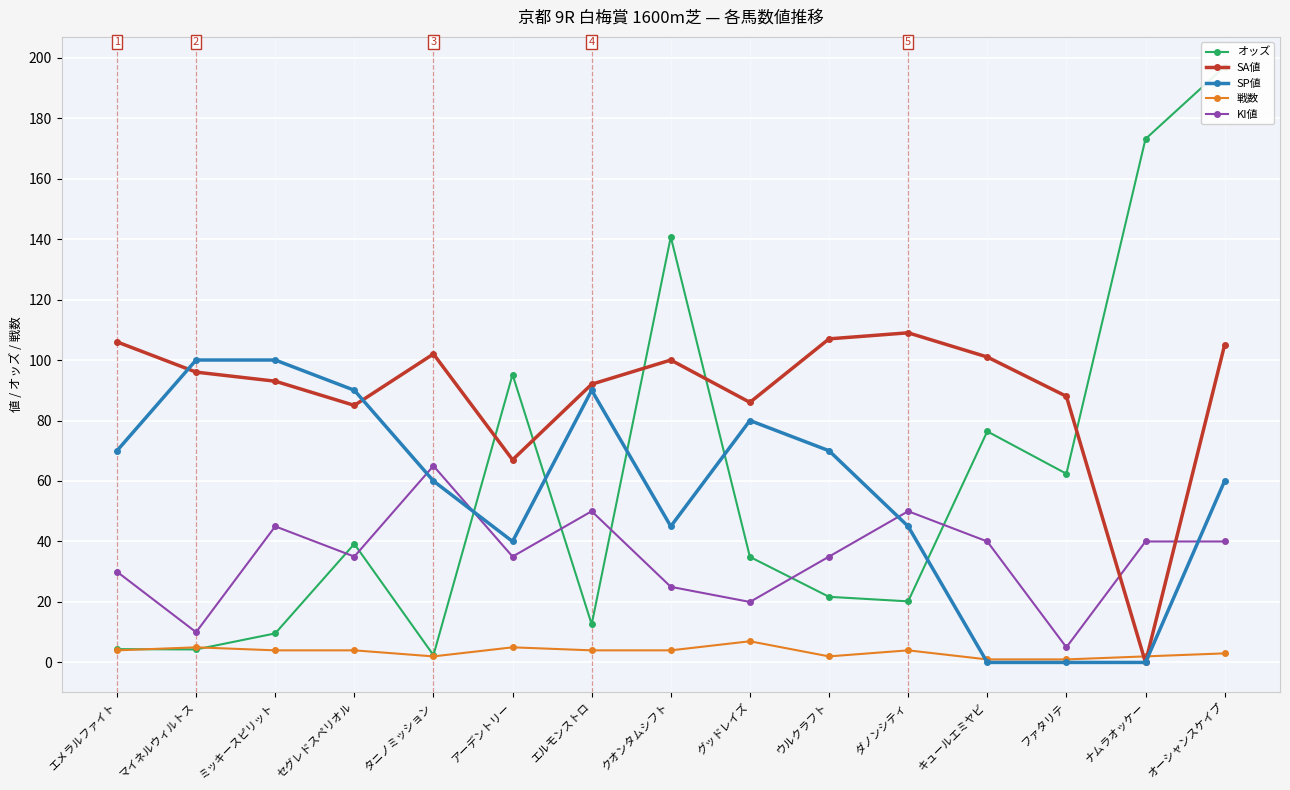

At ウルクラフト, list the series in order from largest to smallest.

SA値, SP値, KI値, オッズ, 戦数